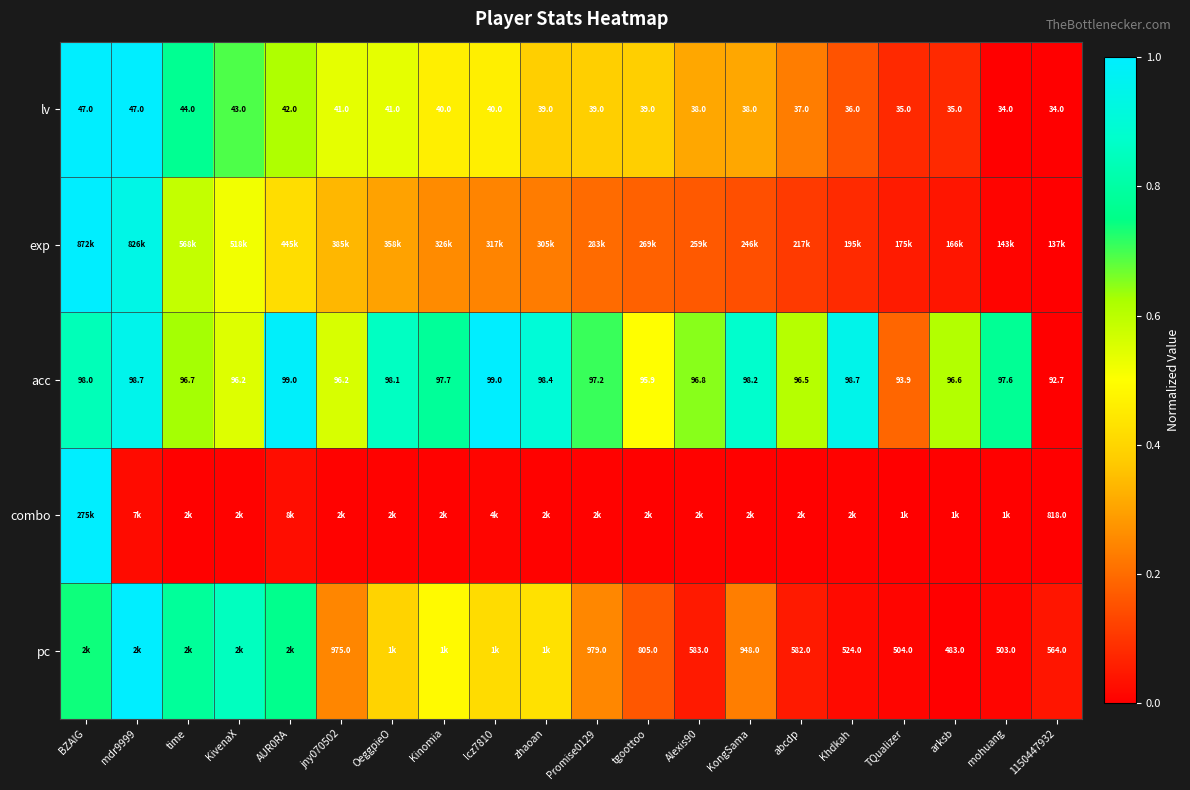

Where does the lv series first go above 39?

BZAIG